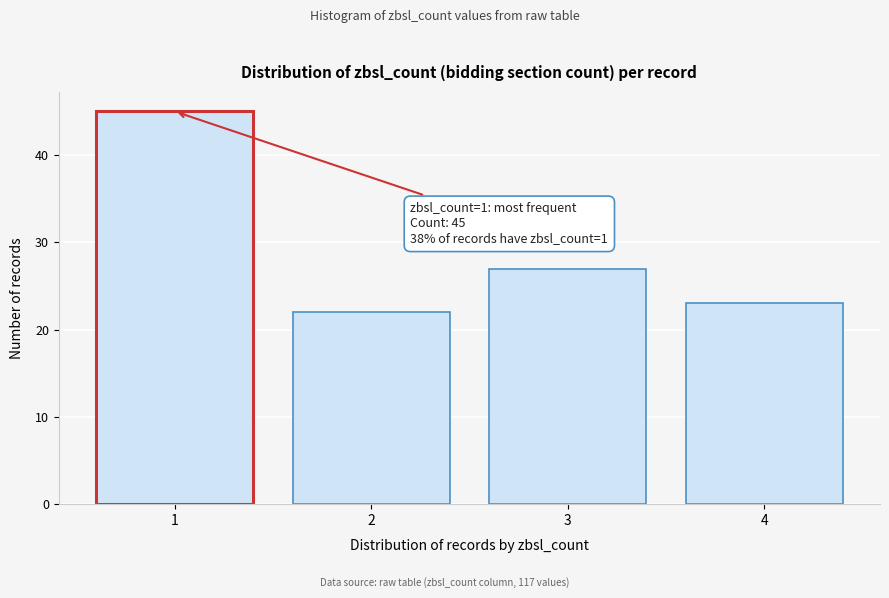

Reading left to right, list all the values displayed in this chart.

45	22	27	23